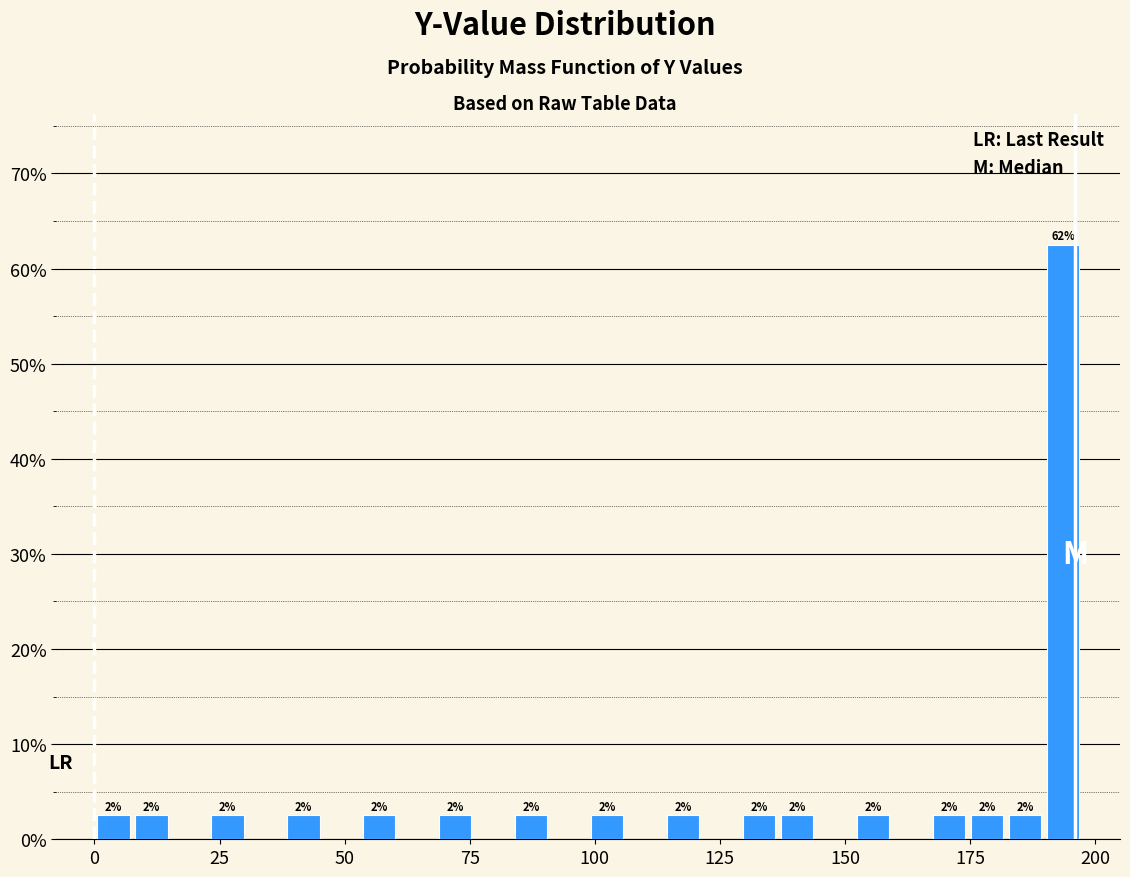

Around what value on the x-axis is the tallest bar? Give the approximate position of its centre, as read against the axis.

195